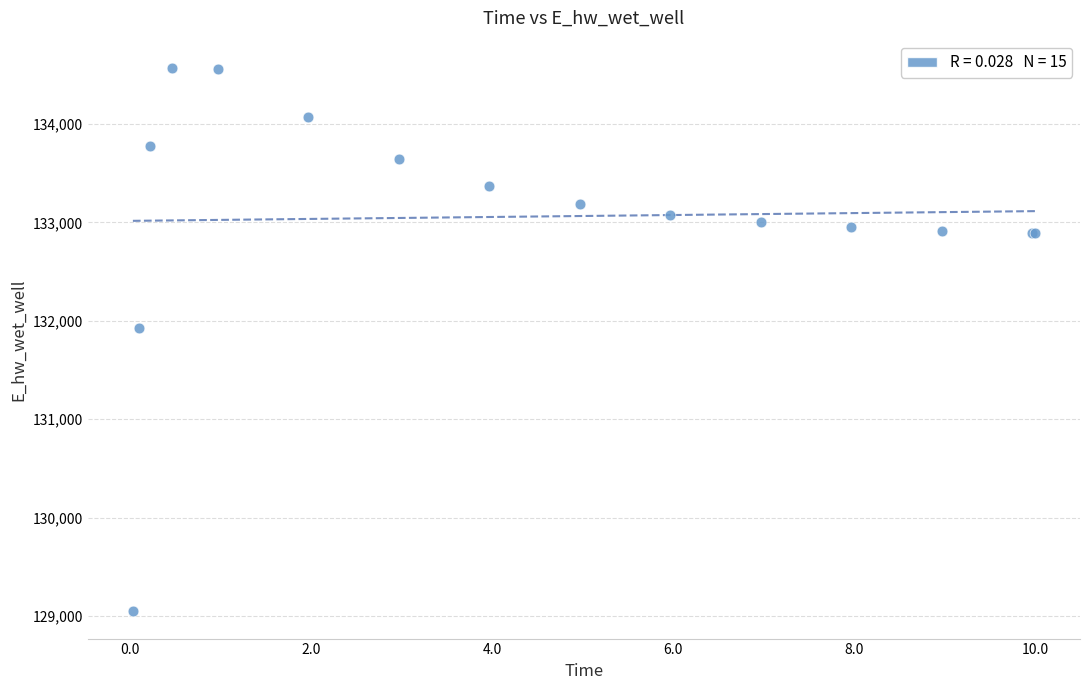

What Y value in the scatter plot is closest to 131808?

131928.8